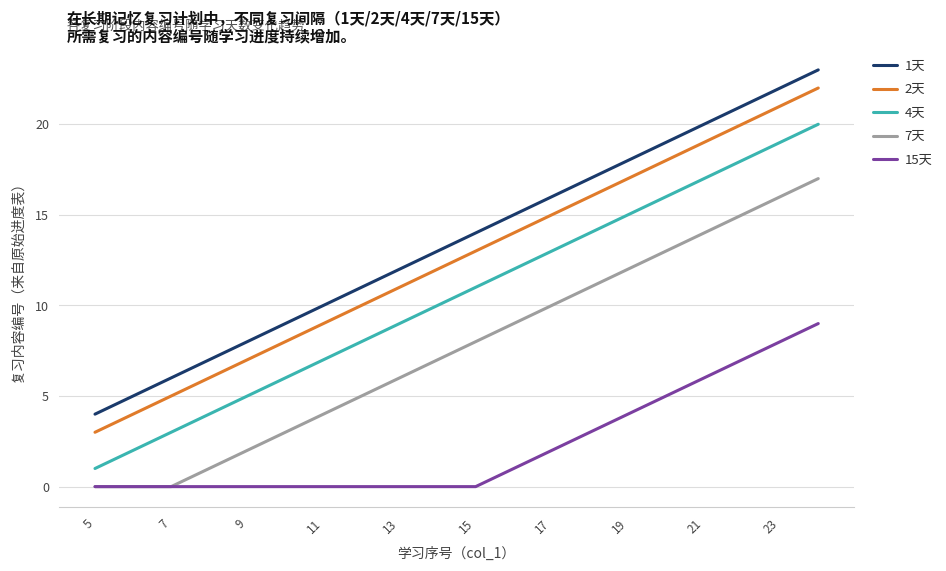

True or false: 1天 and 4天 intersect in this chart.

False